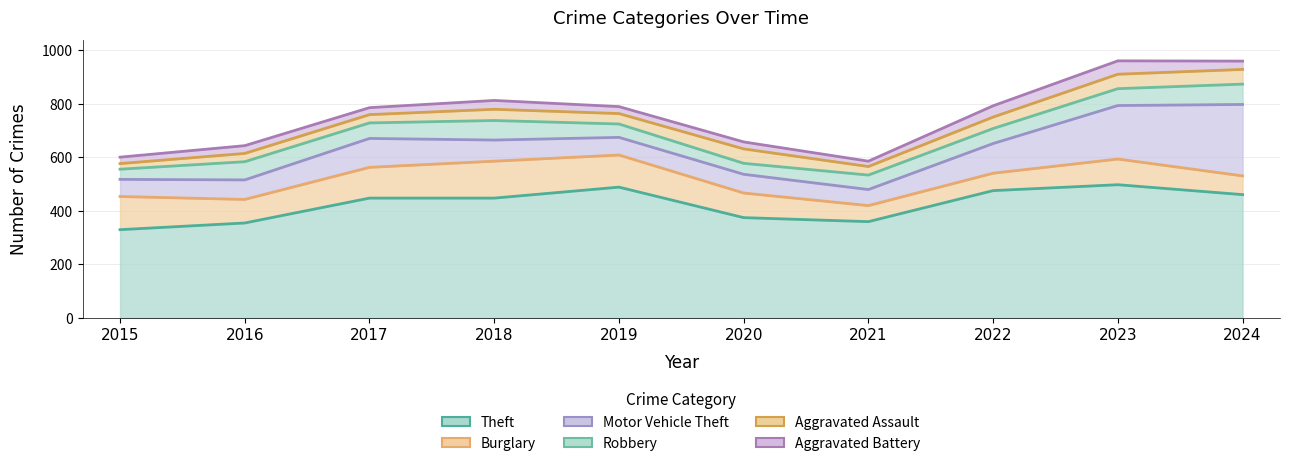

Where is the first local minimum for Motor Vehicle Theft?

2019